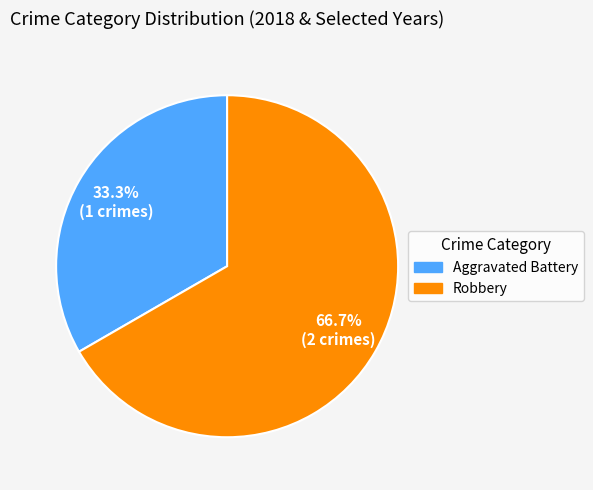

Is it true that Robbery is 53% of the pie?

False